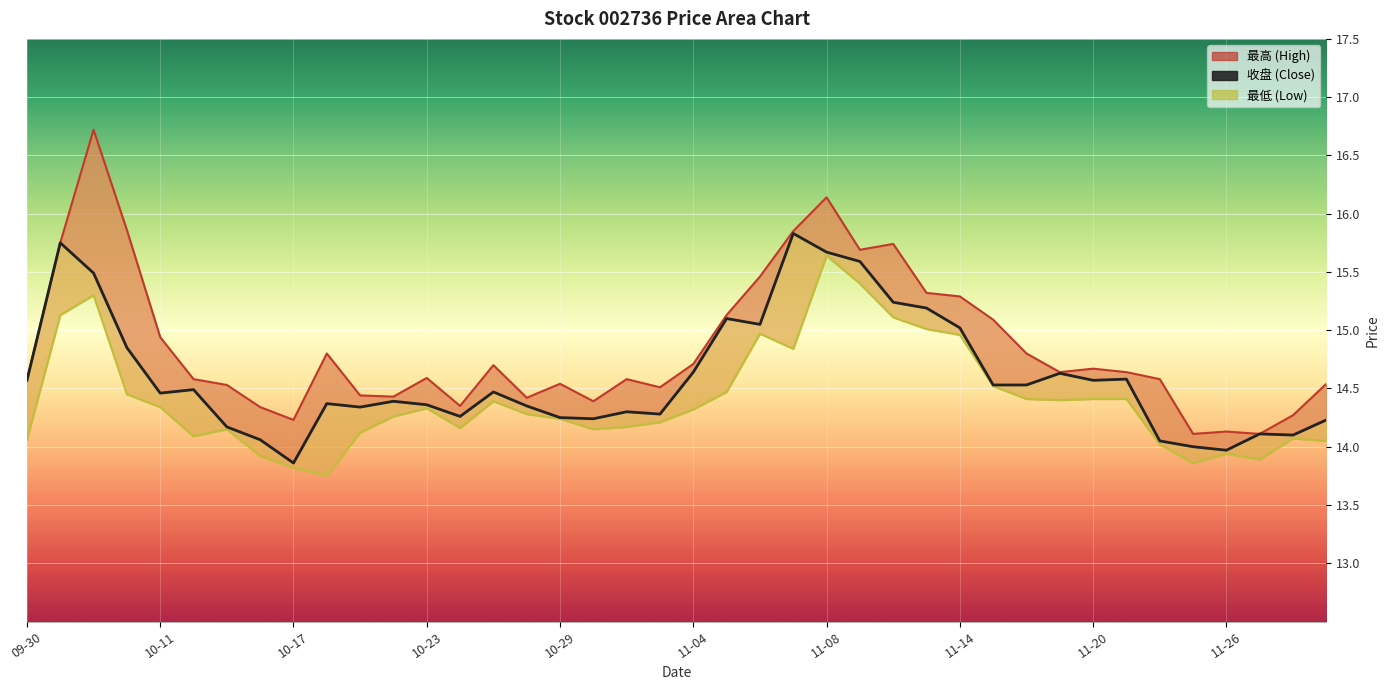

Which series has the largest range (max minus min)?

最高 line